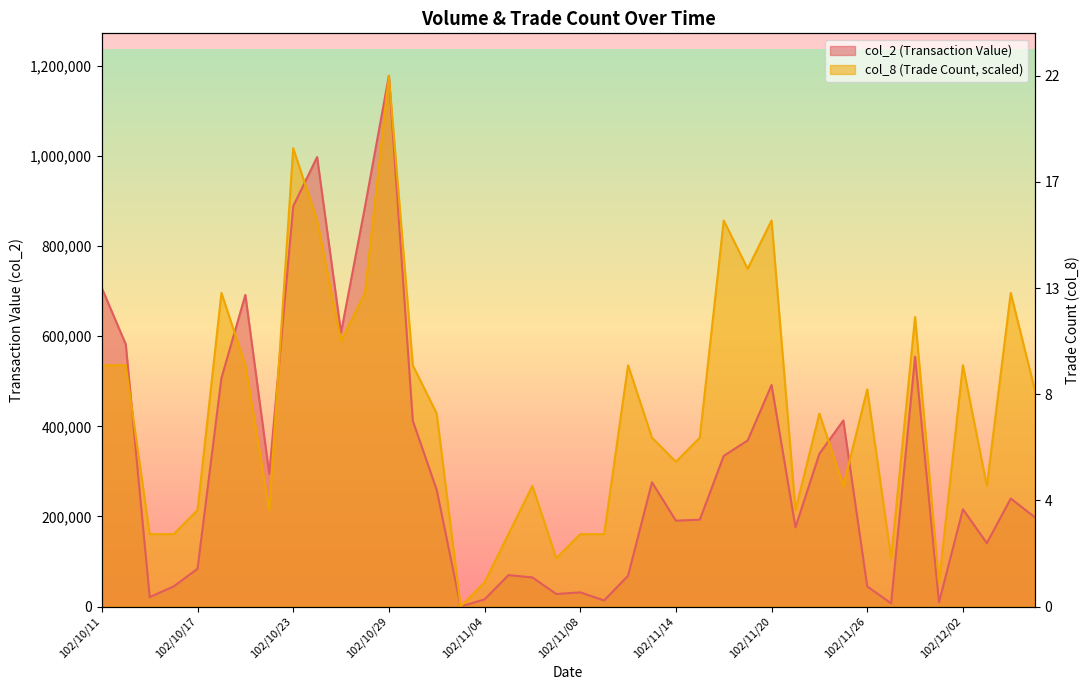

What position from the right is 102/11/25?

9